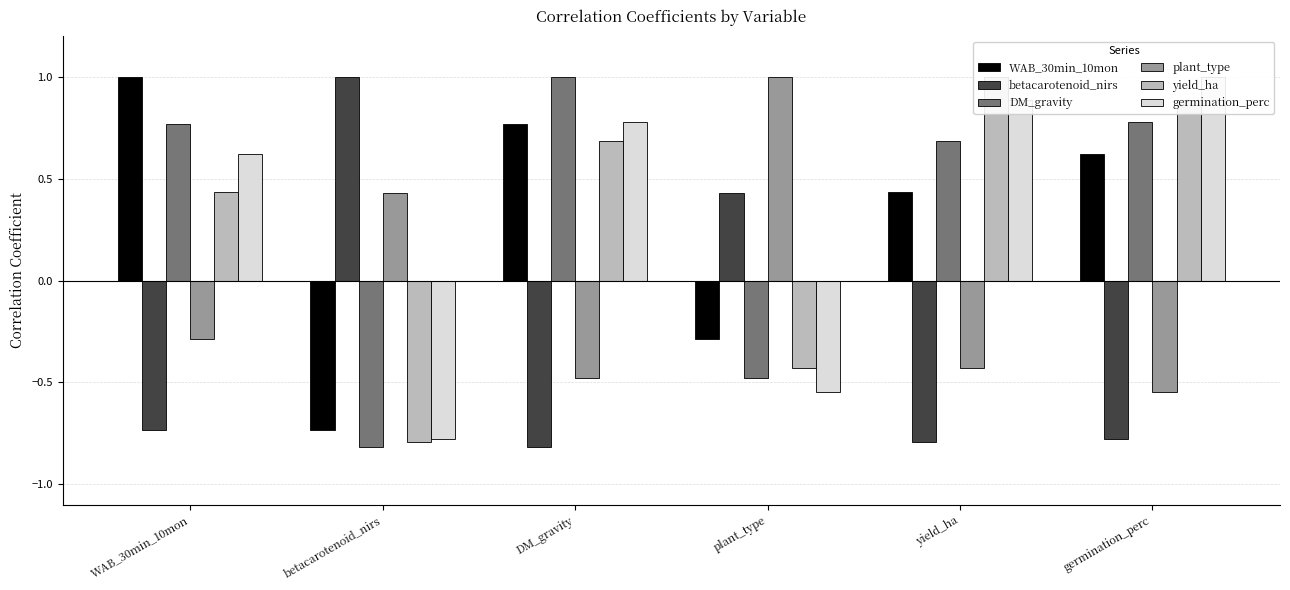

What is the minimum value for DM_gravity?

-0.8